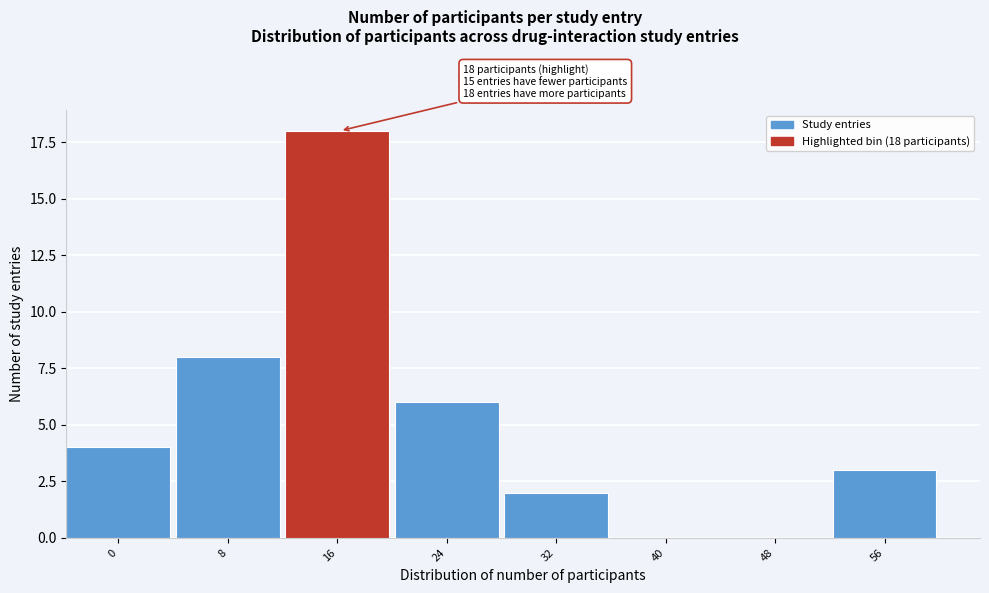

Reading left to right, extract all data points from this chart.

0=4	8=8	16=18	24=6	32=2	40=0	48=0	56=3